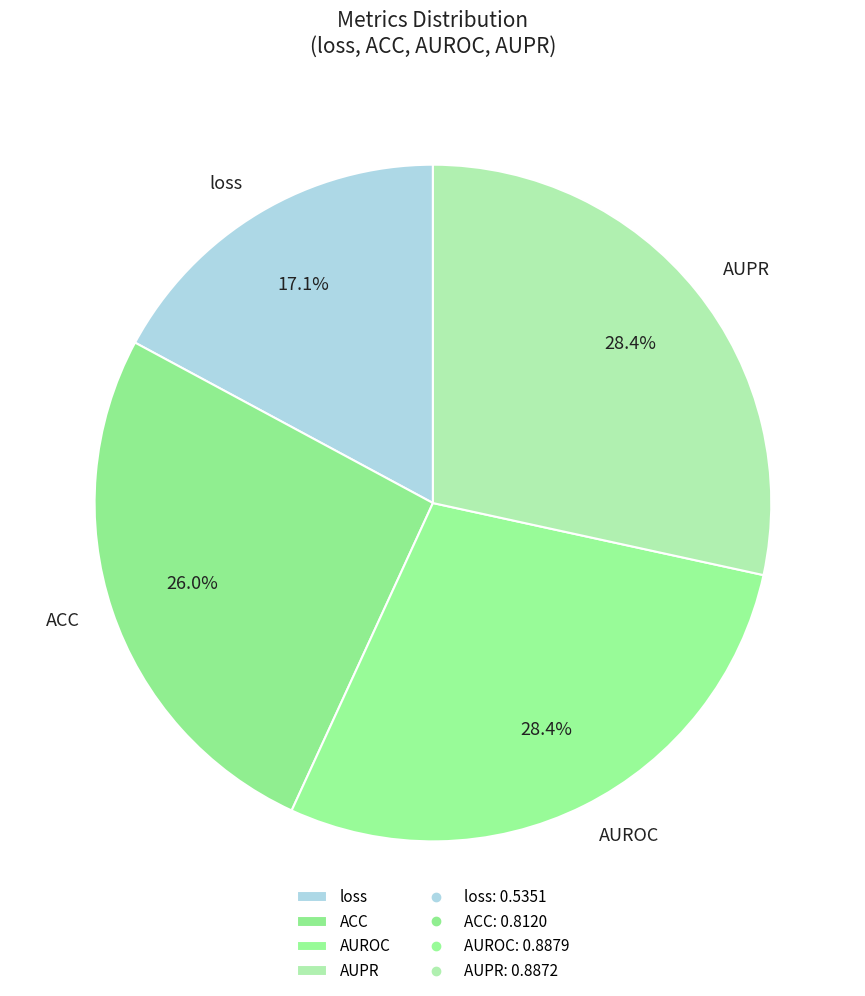

Which slice is the smallest?

loss